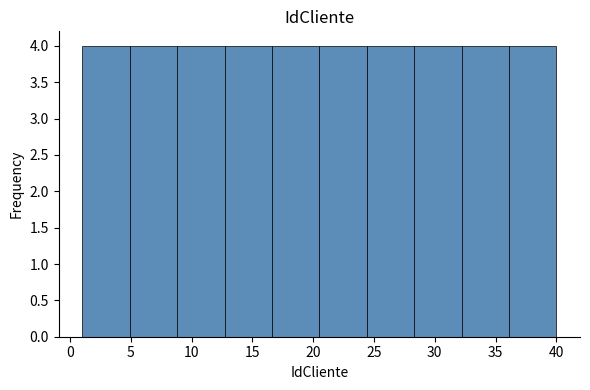

How tall is the bar that spans 28.3 to 32.2 on the x-axis? Neither the bar edges nor the heights are printed on the chart, so give them approximately, as read against the axes.

4